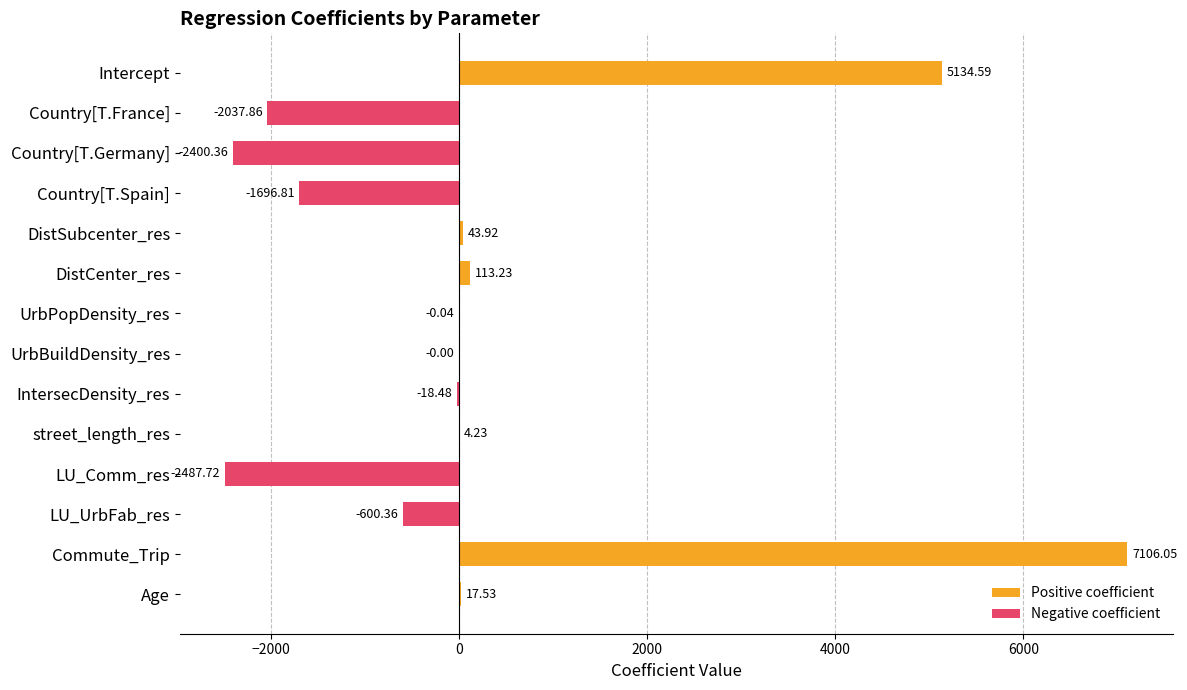

What is the change in value from LU_Comm_res to LU_UrbFab_res?

+1887.4